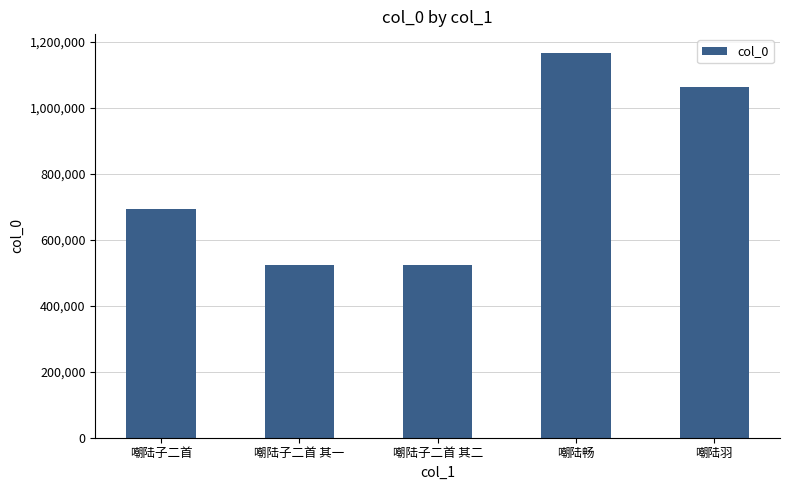

Where is the data nearest to the value 844412?

嘲陆子二首